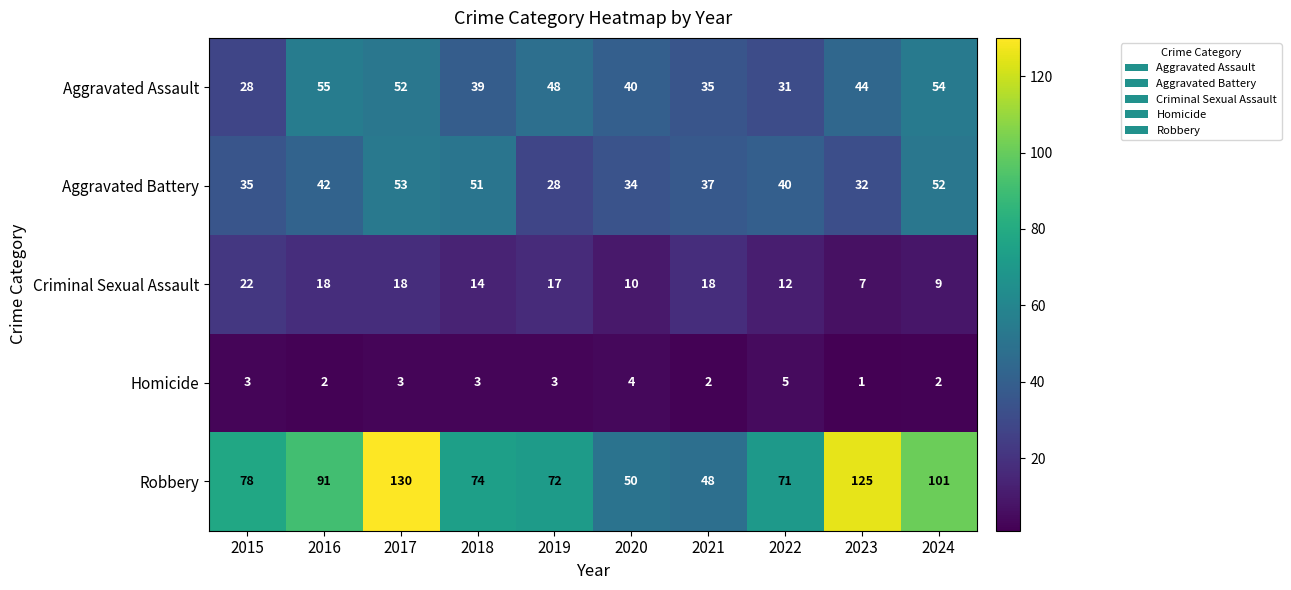

The Criminal Sexual Assault series shows 8 at 2021. True or false?

False